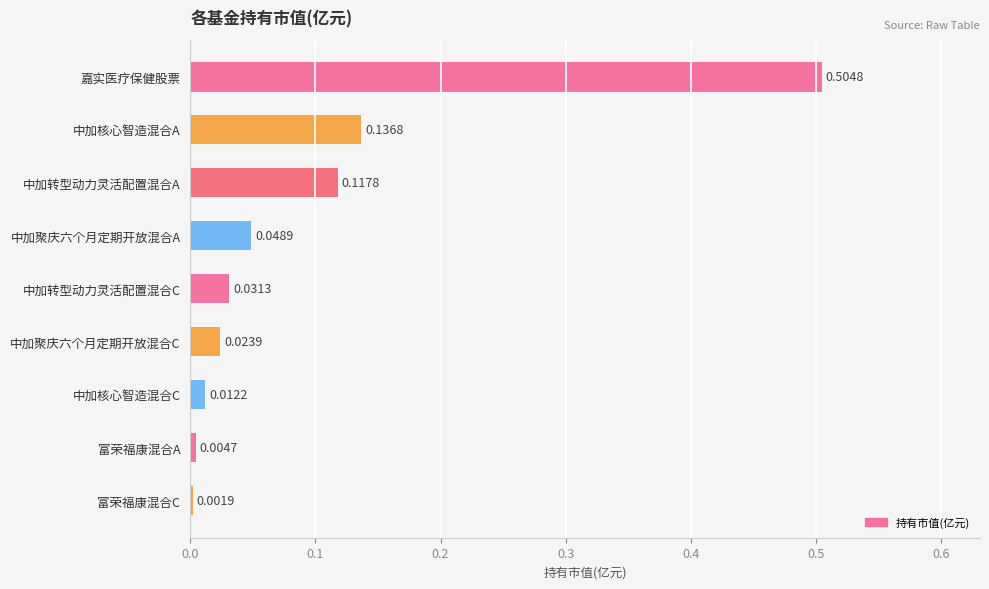

What is the label of the 8th bar from the top?

富荣福康混合A